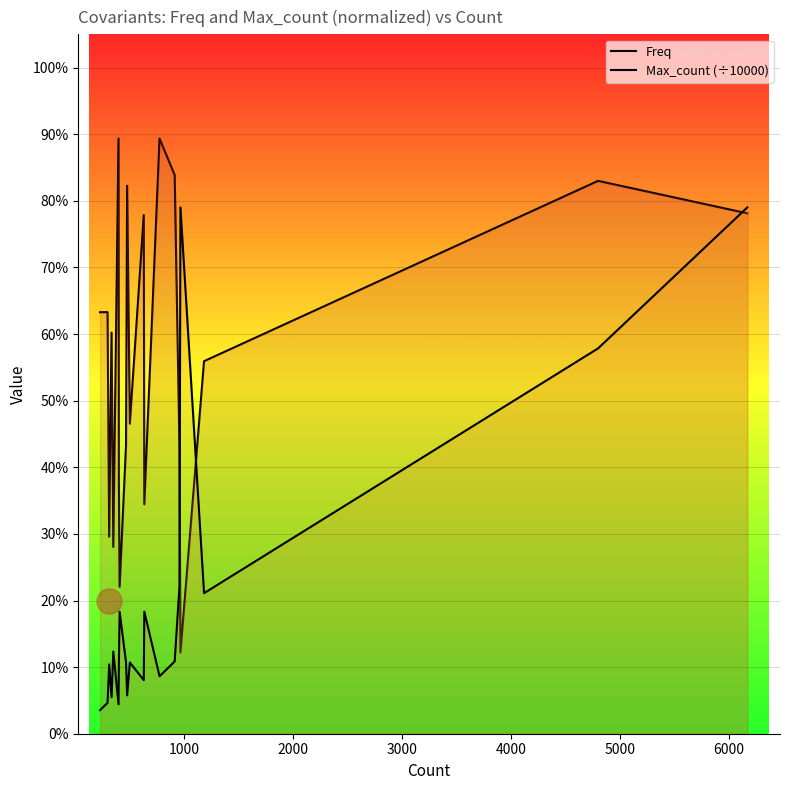

Reading left to right, what are all the values shown in this chart?

Freq: 0.6	0.6	0.3	0.6	0.3	0.9	0.4	0.2	0.4	0.8	0.5	0.8	0.3	0.9	0.8	0.4	0.1	0.6	0.8	0.8
Max_count (÷10000): 0.0	0.0	0.1	0.1	0.1	0.0	0.1	0.2	0.1	0.1	0.1	0.1	0.2	0.1	0.1	0.2	0.8	0.2	0.6	0.8